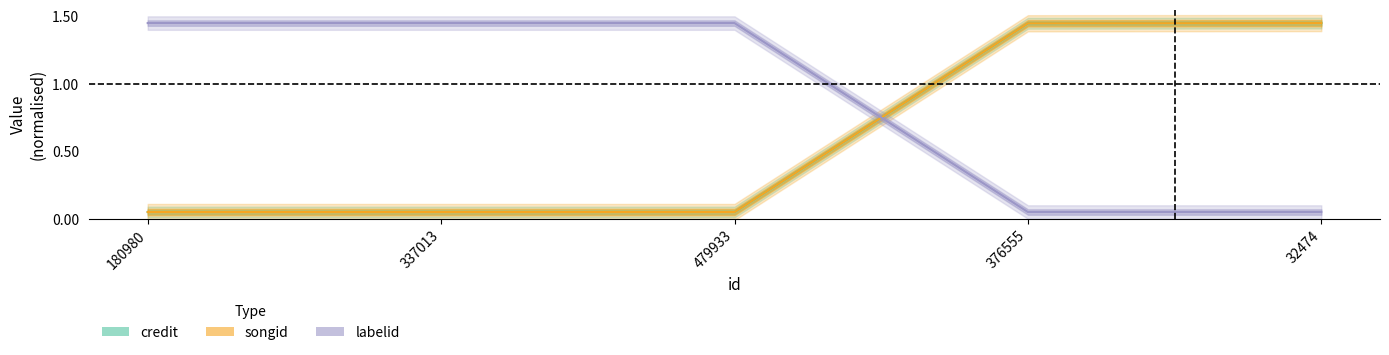

What is the value of the credit point at the 3rd from the left?

0.1